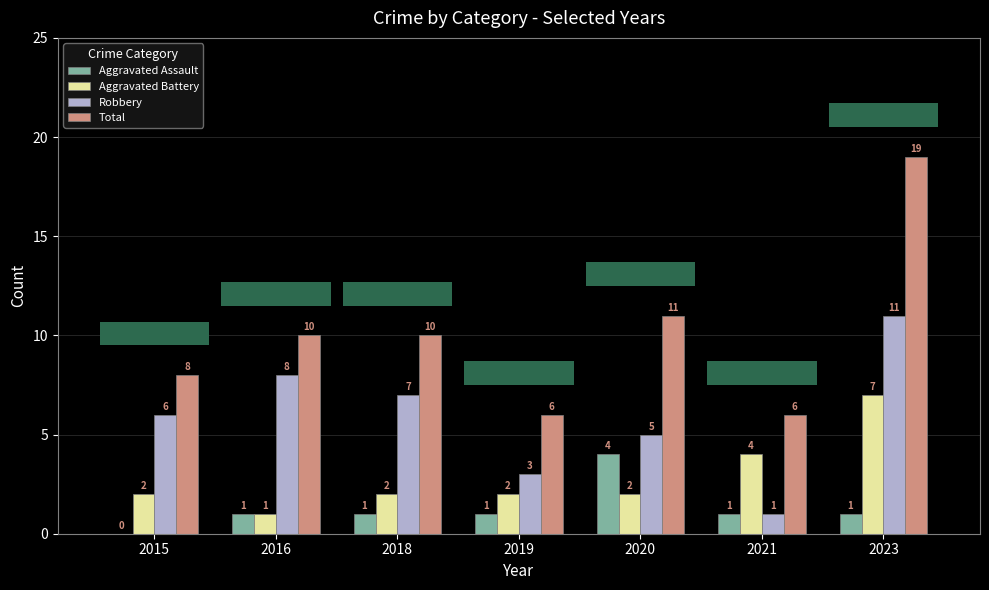

Reading right to left, list all the values displayed in this chart.

Aggravated Assault: 1	1	4	1	1	1	0
Aggravated Battery: 7	4	2	2	2	1	2
Robbery: 11	1	5	3	7	8	6
Total: 19	6	11	6	10	10	8